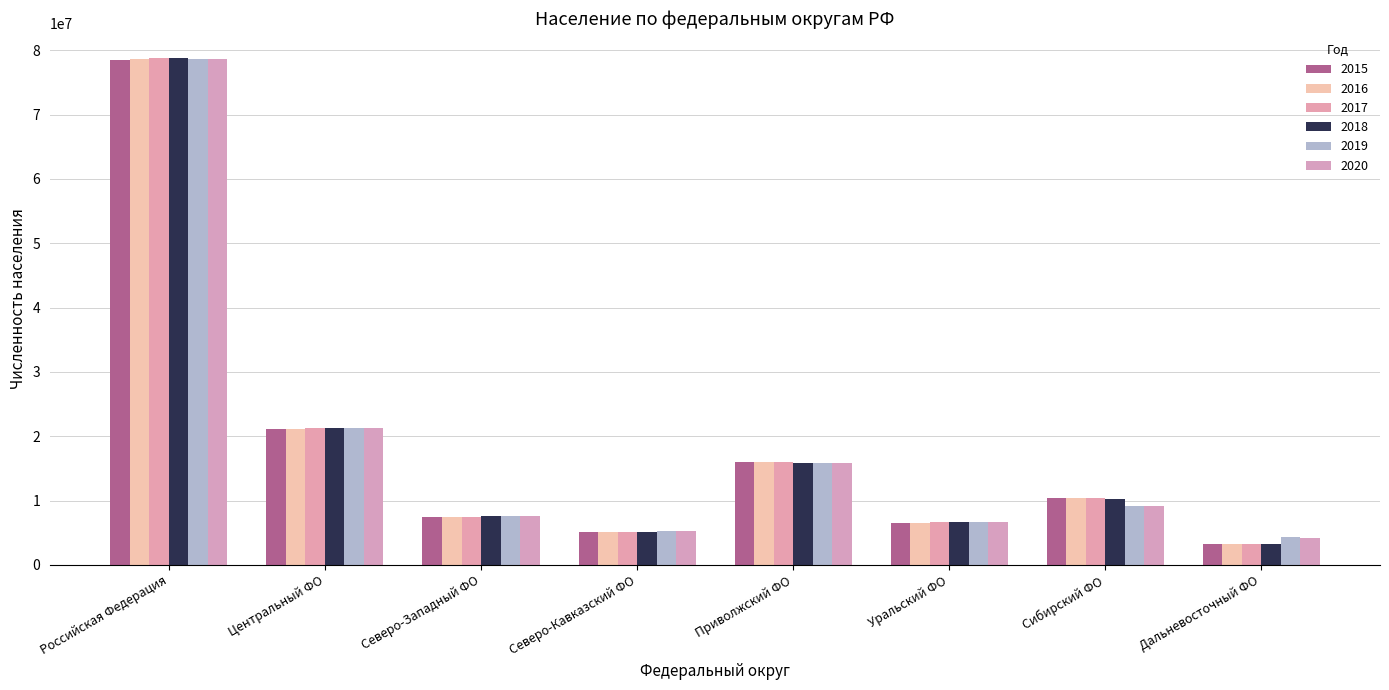

At which label does 2016 reach its minimum?

Дальневосточный ФО